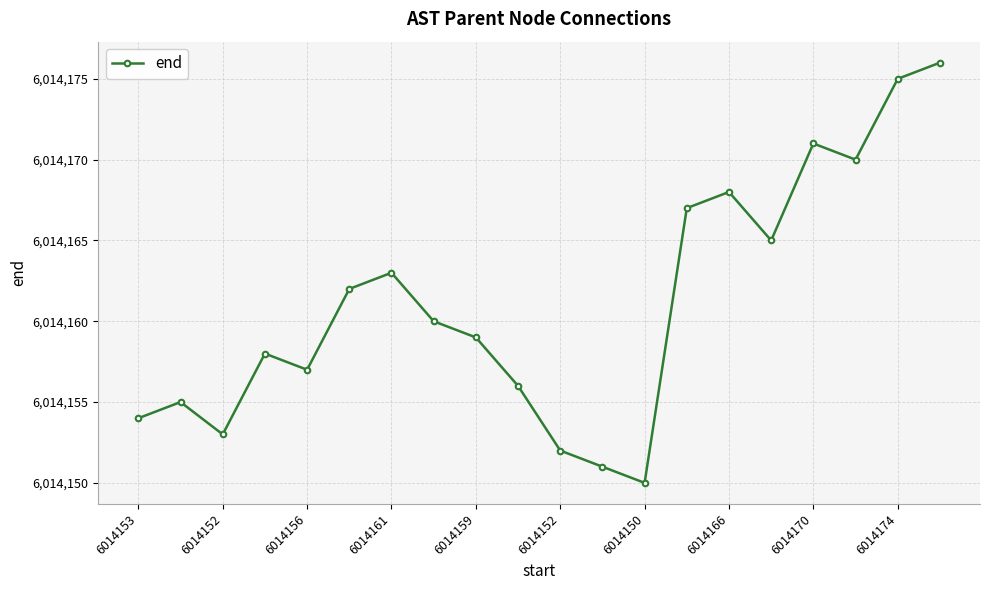

How many interior local valleys (lower than both neighbors) does the data have?

5